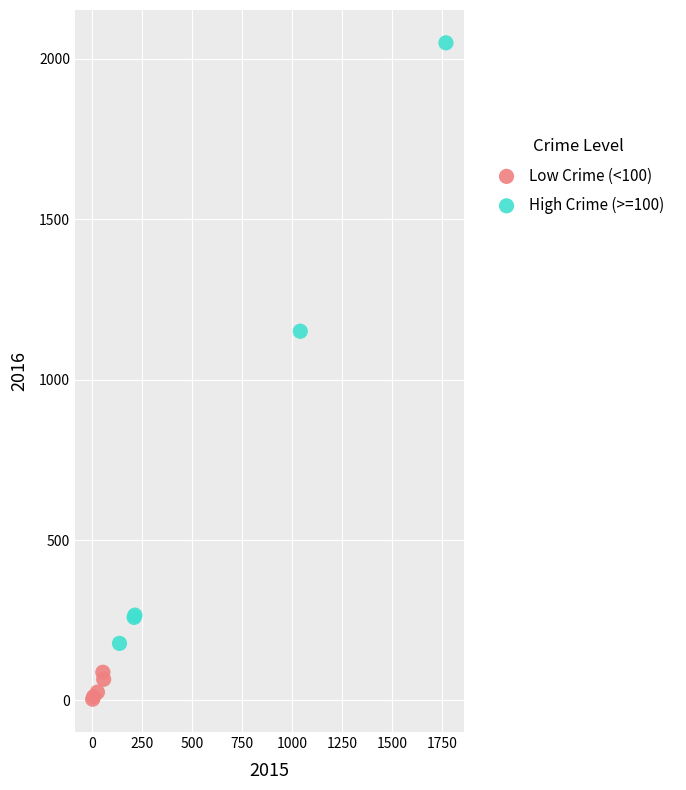

Which series reaches the maximum Y coordinate?

High Crime (>=100)